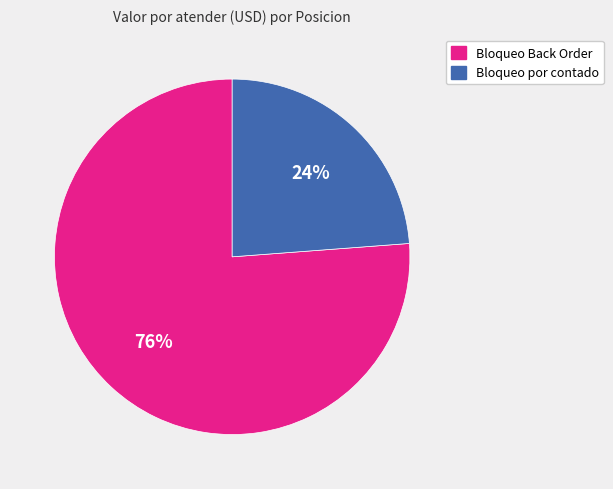

Which category has the smallest portion of the pie?

Bloqueo por contado